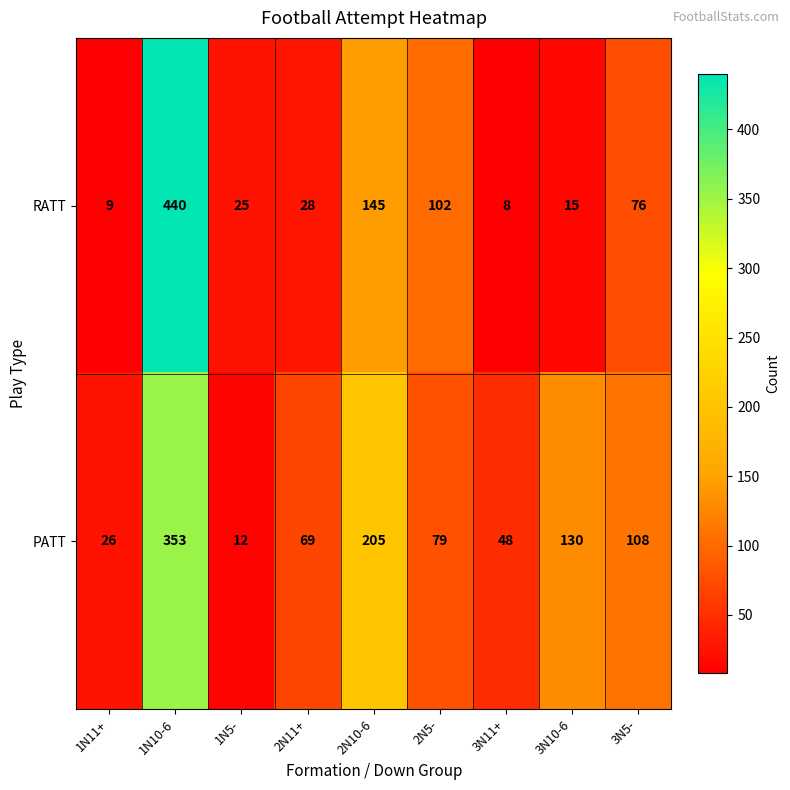

The RATT series shows 102 at 2N5-. True or false?

True